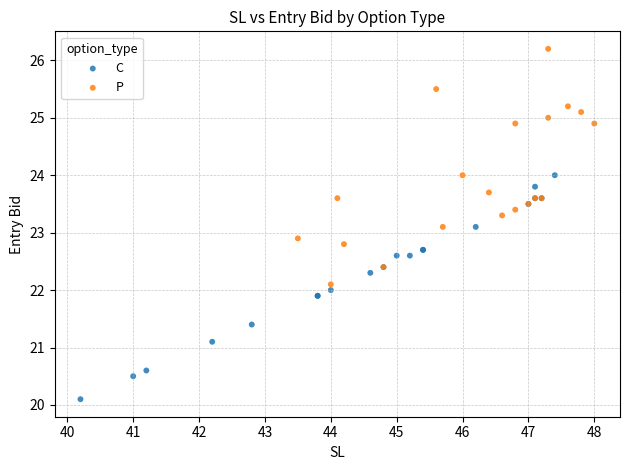

Which series reaches the minimum Y coordinate?

C